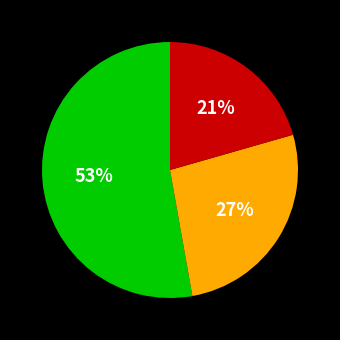

Count the number of slices in the pie.

3